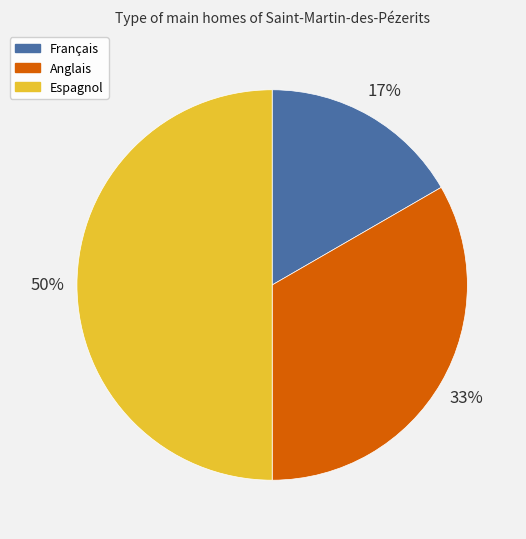

What is the smallest slice in the pie chart?

Français